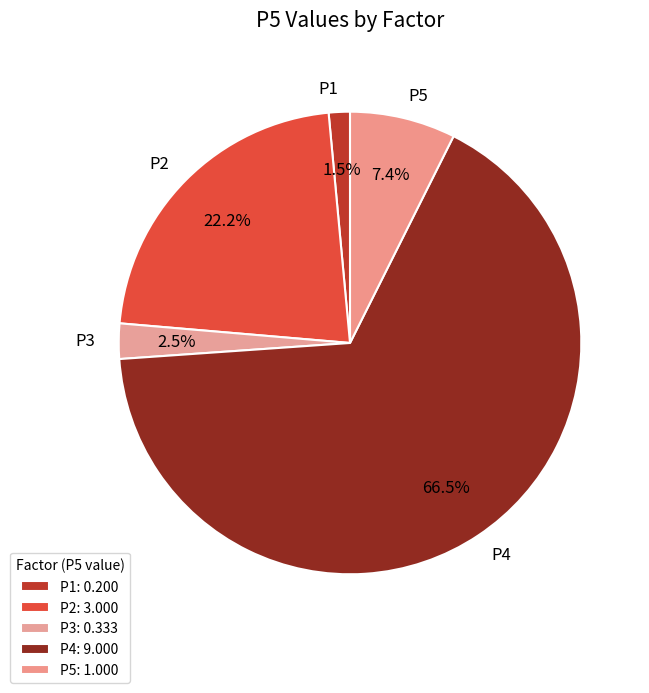

To the nearest percent, what is the average slice percentage?

20%